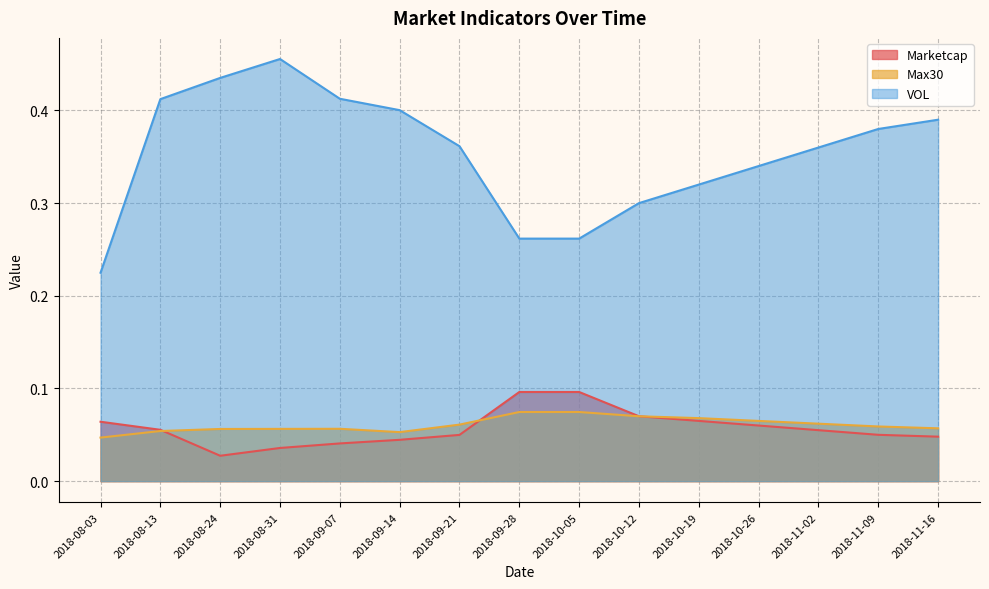

At which category is the sum across all series the highest?

2018-08-31